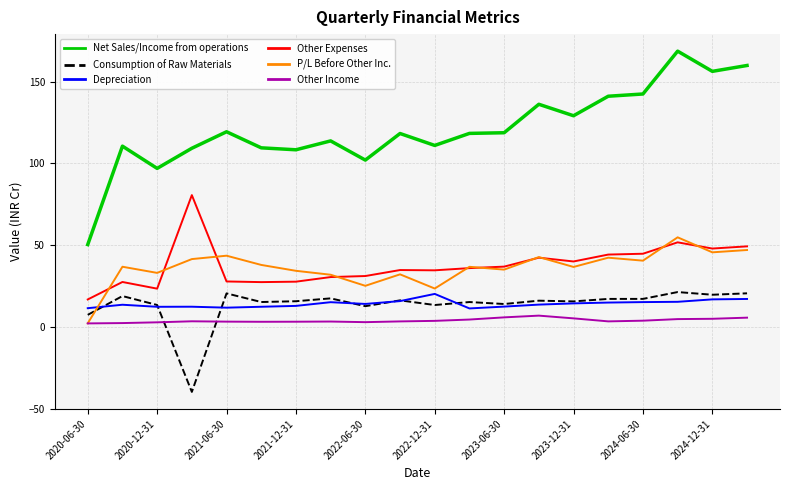

What is the maximum value shown in the chart?

168.6